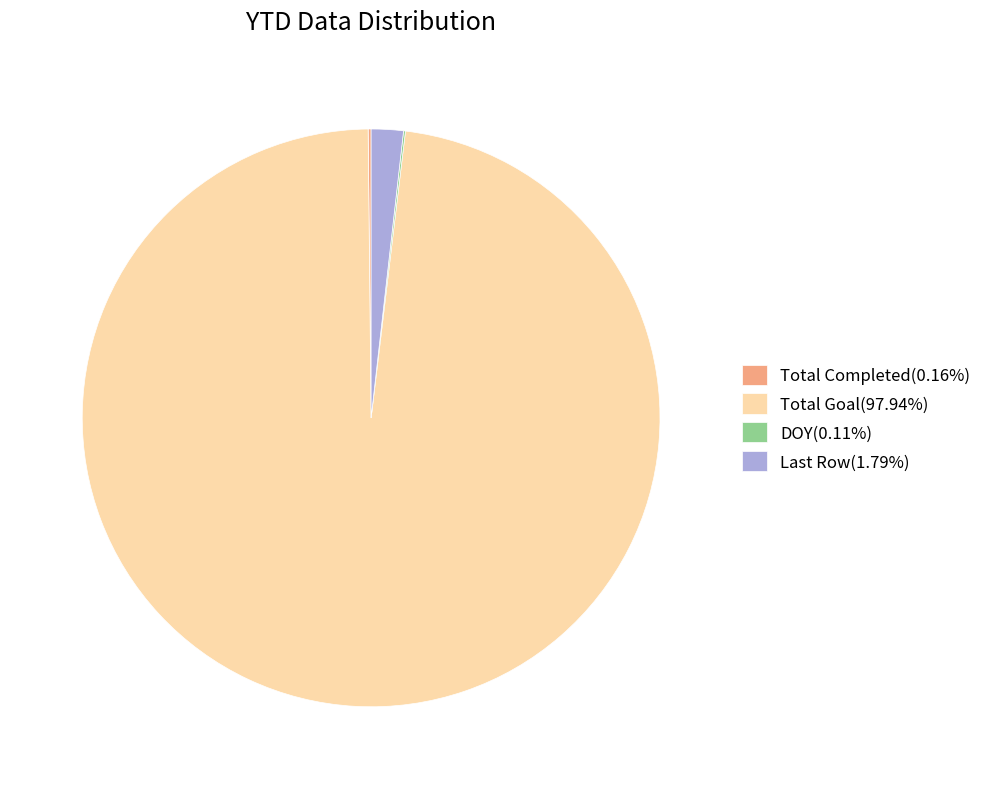

Does any single category account for the majority?

Yes